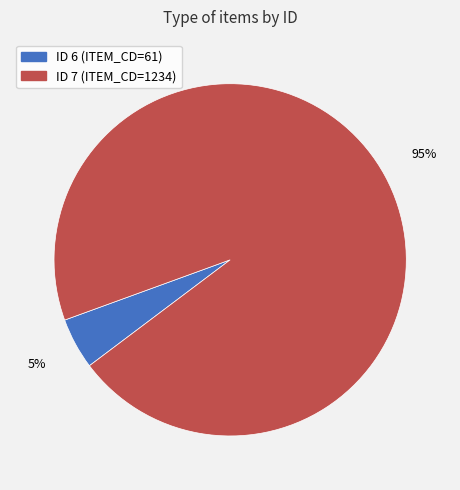

Is there any slice that represents more than half of the pie?

Yes